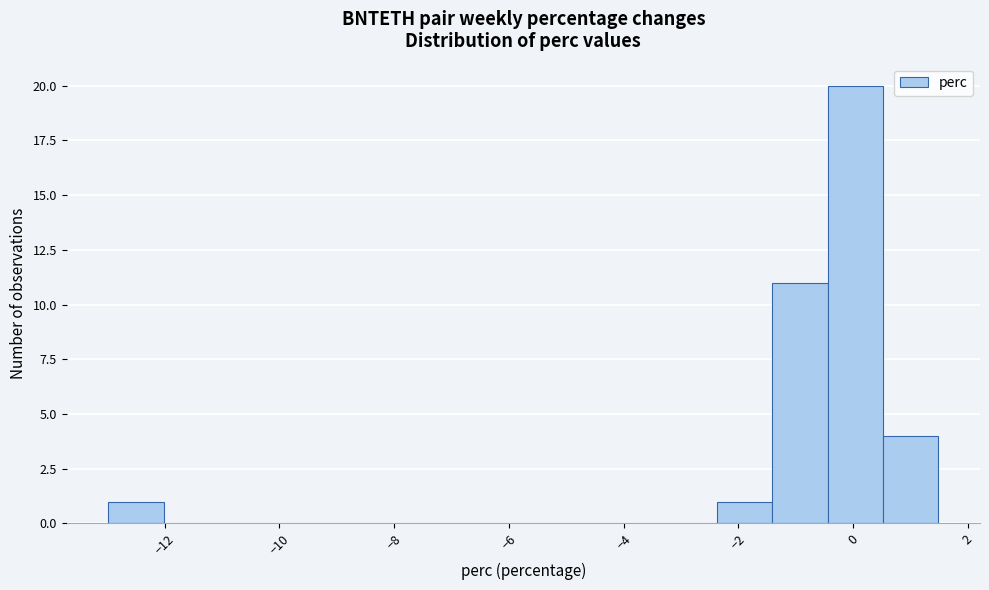

How tall is the bar that spans -0.4 to 0.6 on the x-axis? Neither the bar edges nor the heights are printed on the chart, so give them approximately, as read against the axes.

20